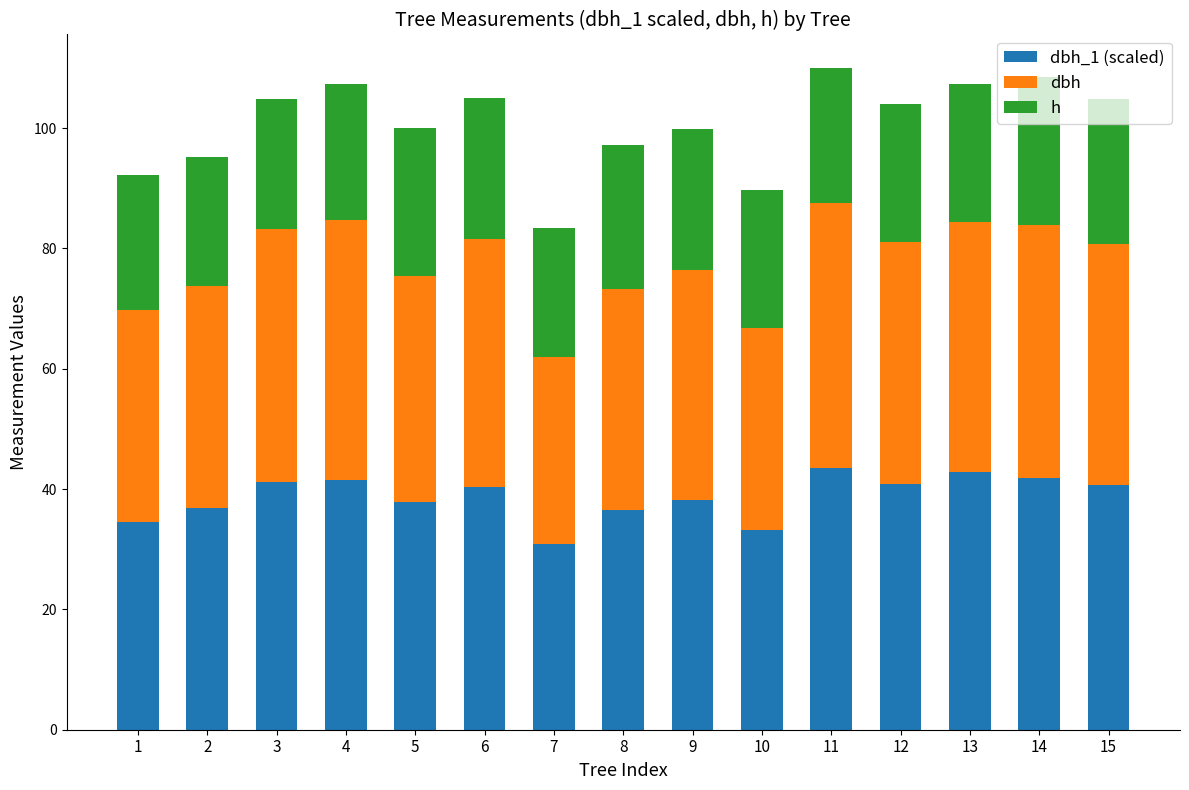

What is the total value across all series at 5?

100.0